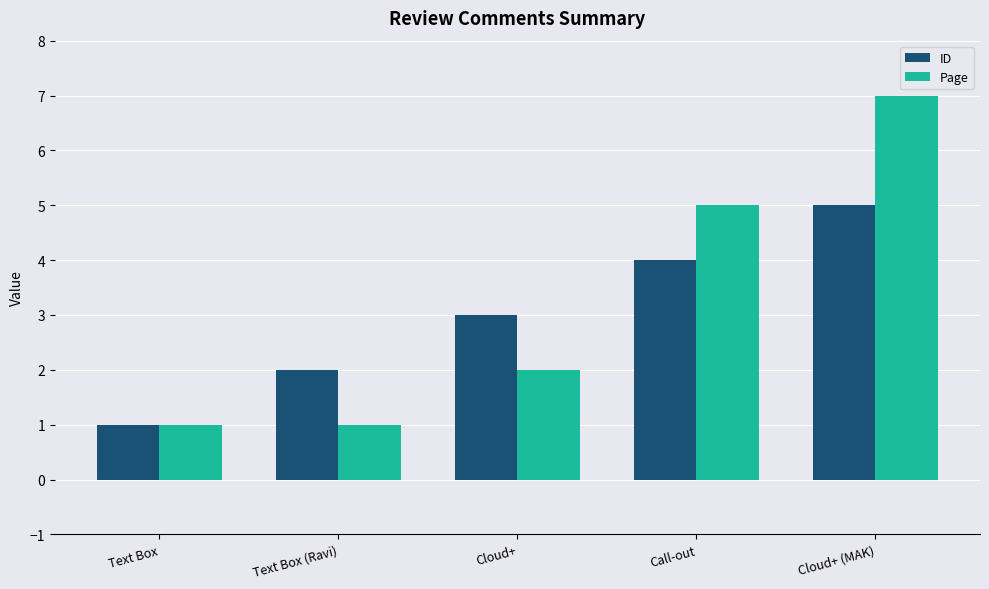

How many groups of bars are there?

5